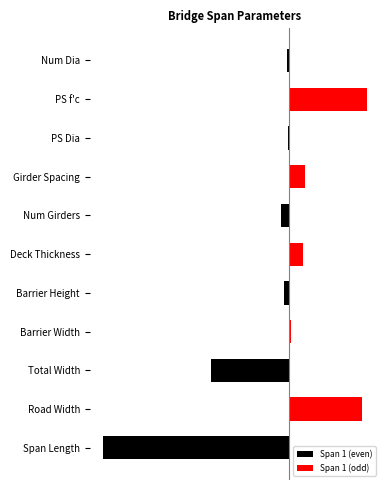

What is the sum of all Span 1 (odd) values?

98.1